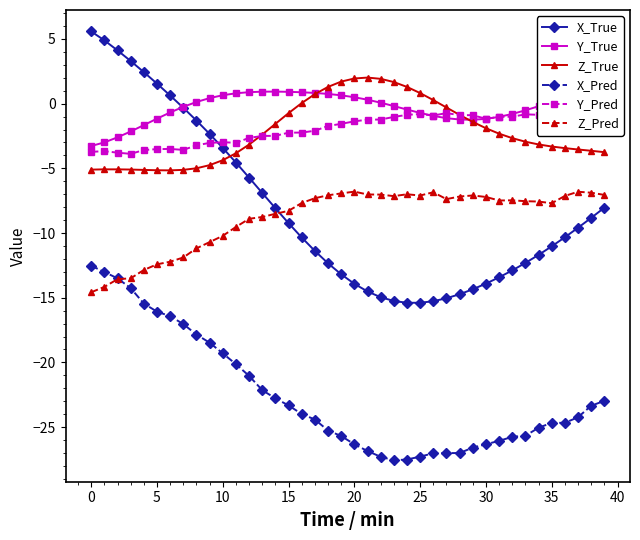

How many intersections are there between X_True and Z_True?

1